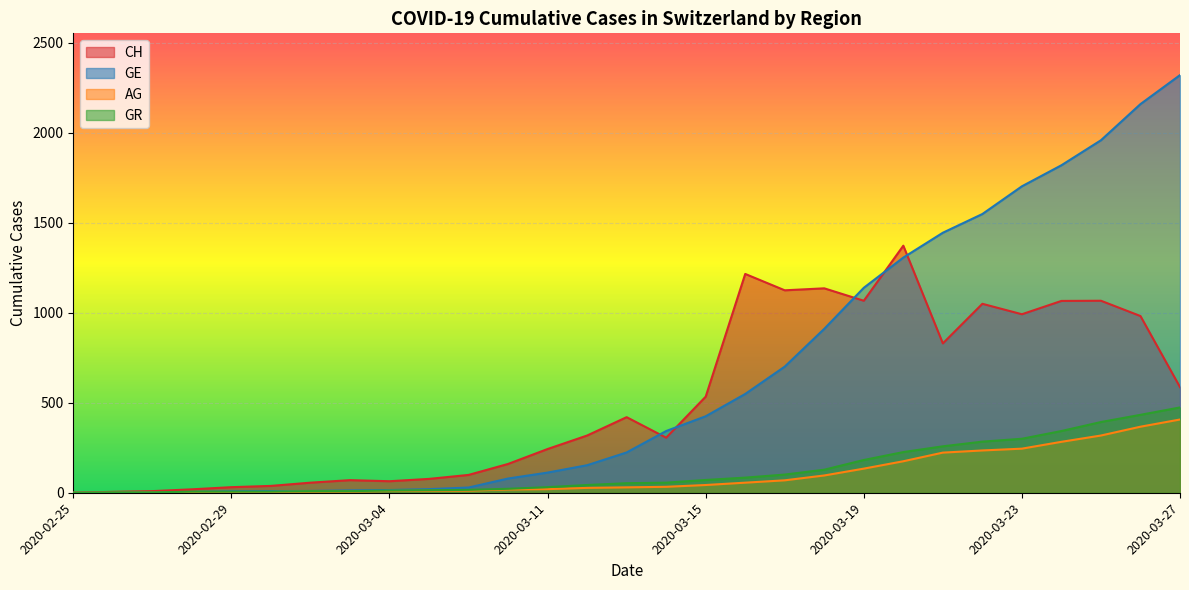

What are all the series names shown in the legend?

CH, GE, AG, GR